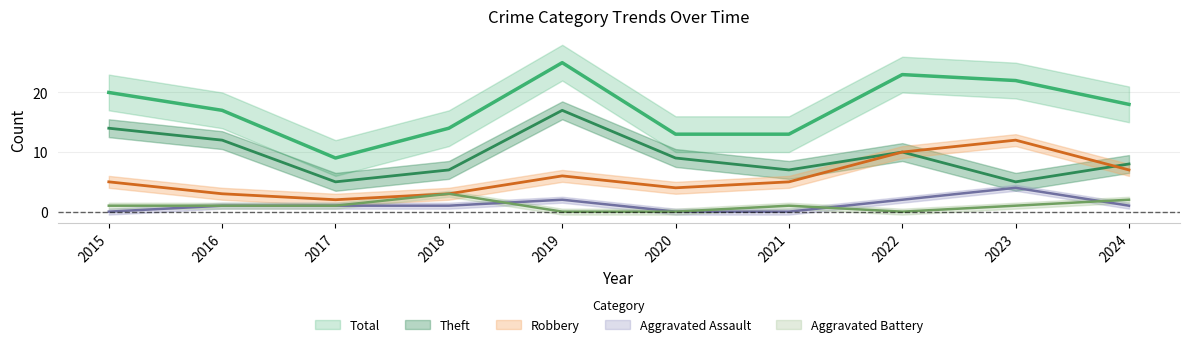

At which label does Theft reach its minimum?

2017